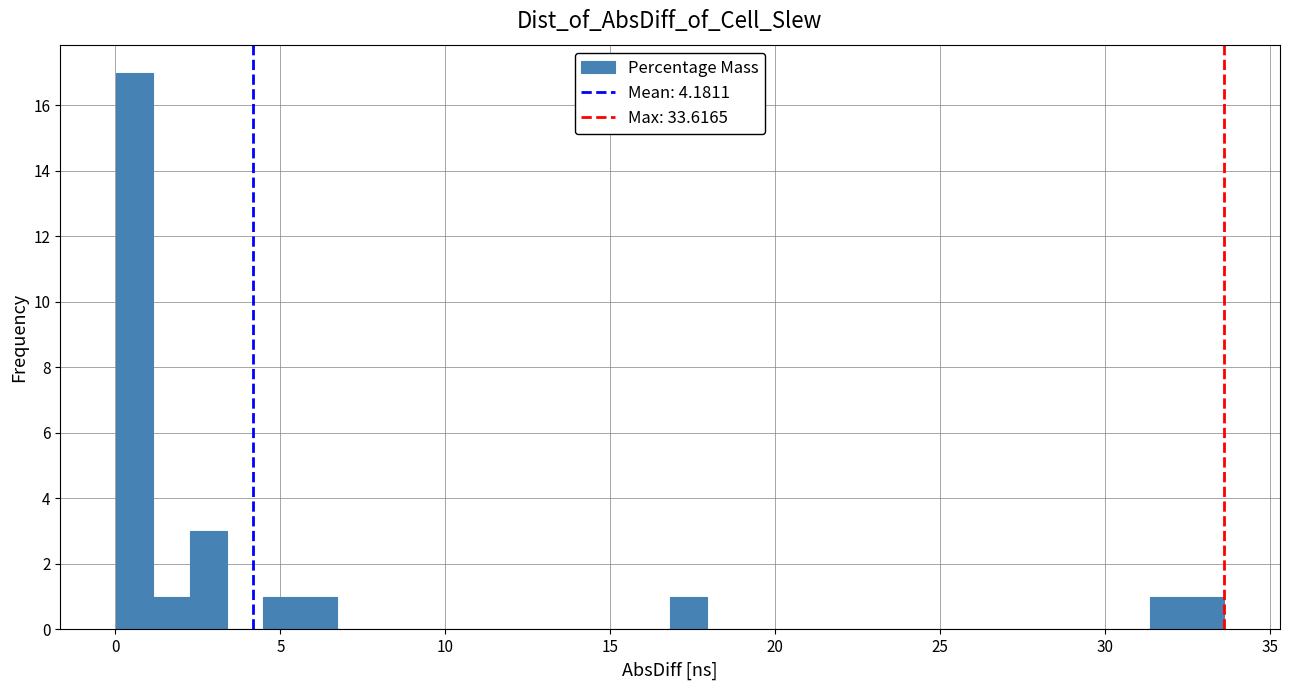

Around what value on the x-axis is the tallest bar? Give the approximate position of its centre, as read against the axis.

0.5